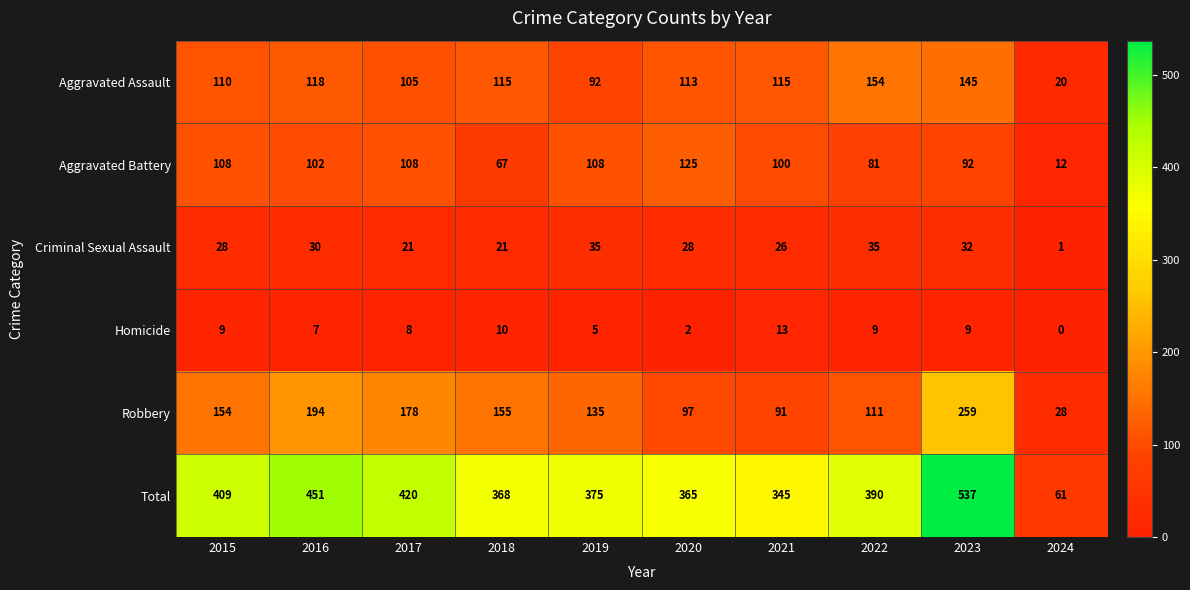

At how many categories does at least one series exceed 71?

9